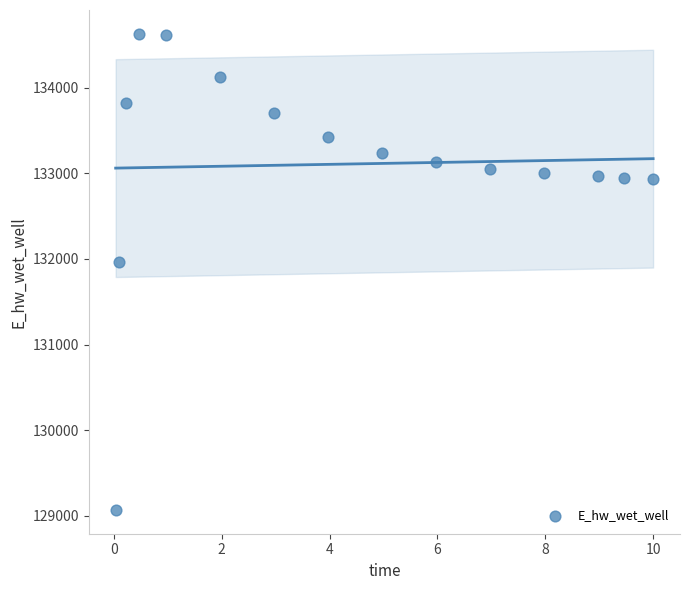

What Y value in the scatter plot is closest to 131849?

131970.0